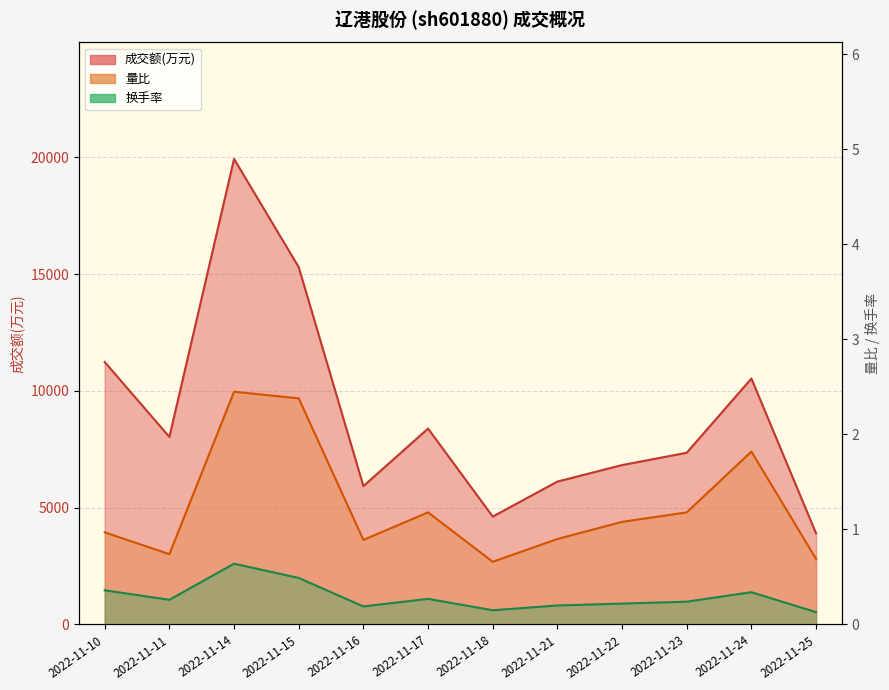

Between 2022-11-15 and 2022-11-23, which series saw the biggest shift?

成交额(万元)